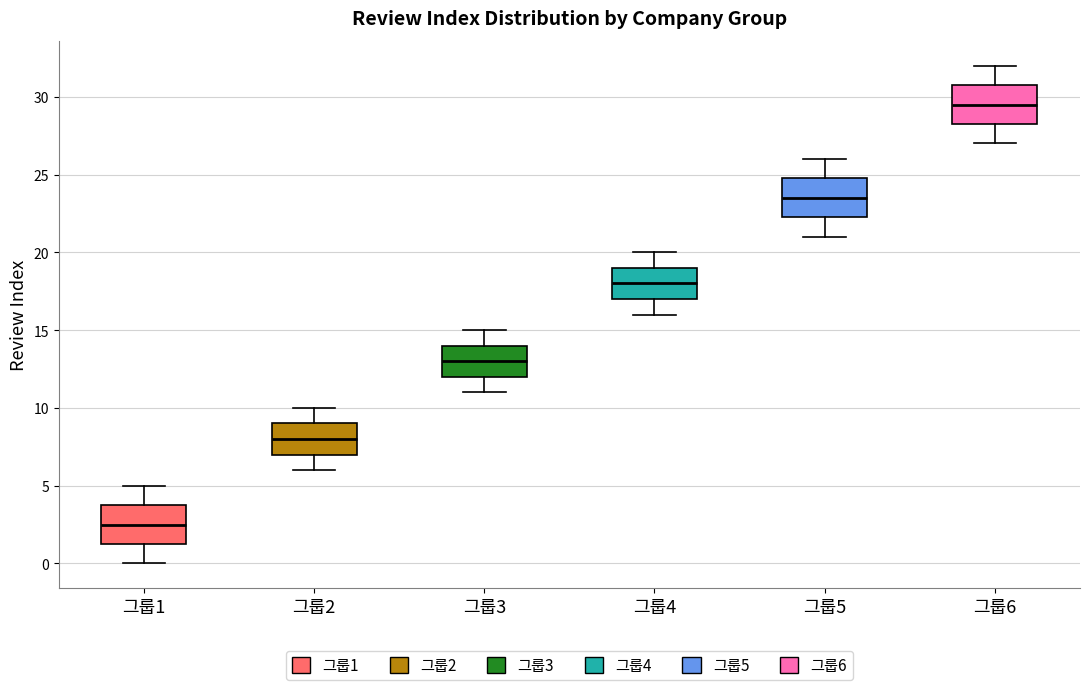

Reading left to right, transcribe this box plot: for each box, give where its median line is, the range the box spans, and where its two whiskers end, as read against the y-axis. The values are not printed on the chart, so give them approximately, as read against the axis.

그룹1: median 2.5, box 1.5 to 4.0, whiskers 0.0 to 5.0
그룹2: median 8.0, box 7.0 to 9.0, whiskers 6.0 to 10.0
그룹3: median 13.0, box 12.0 to 14.0, whiskers 11.0 to 15.0
그룹4: median 18.0, box 17.0 to 19.0, whiskers 16.0 to 20.0
그룹5: median 23.5, box 22.5 to 25.0, whiskers 21.0 to 26.0
그룹6: median 29.5, box 28.5 to 31.0, whiskers 27.0 to 32.0